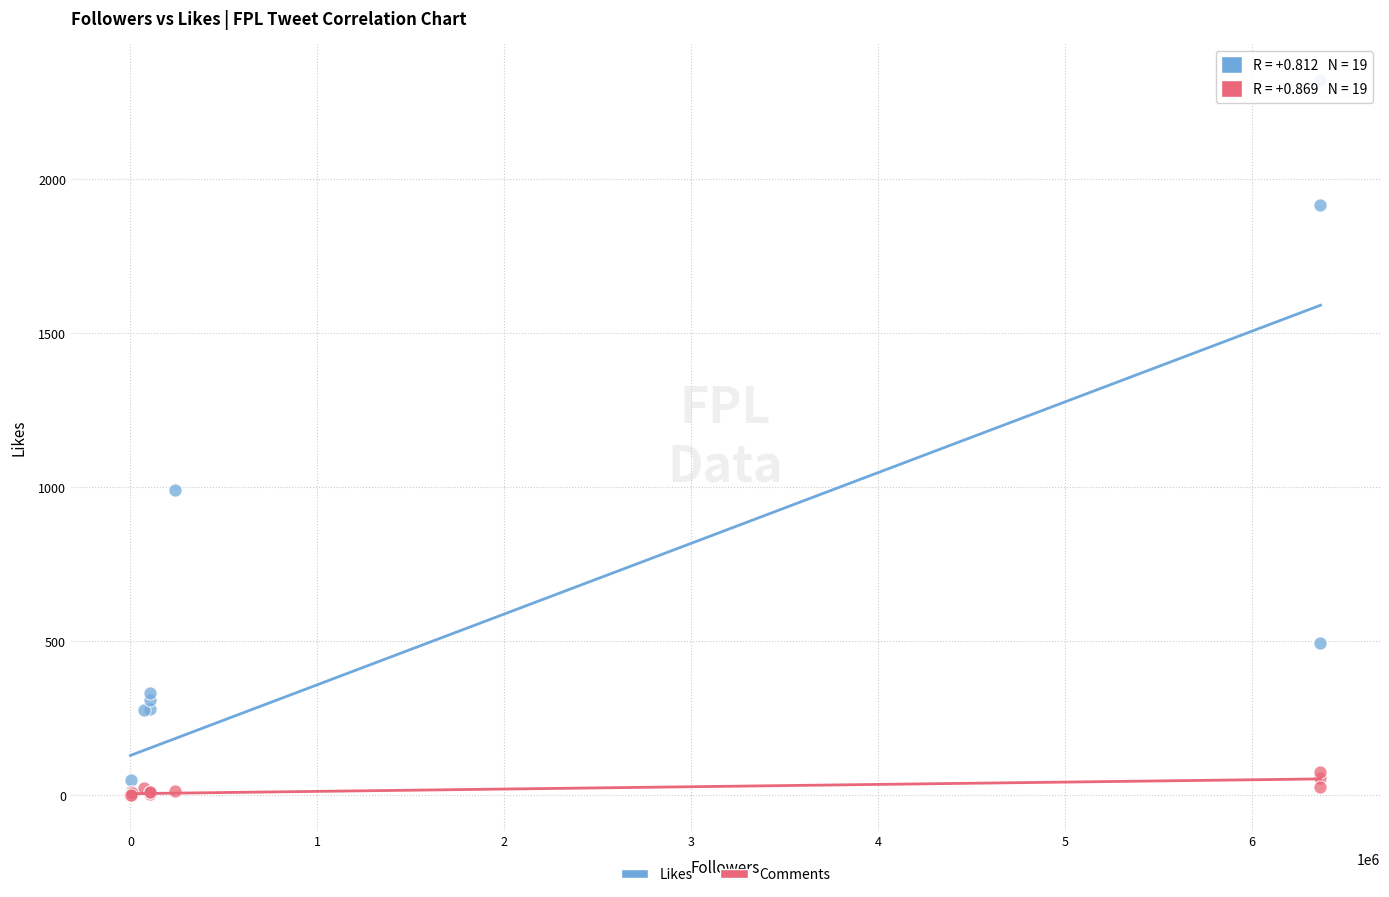

What are all the series names shown in the legend?

Likes, Comments